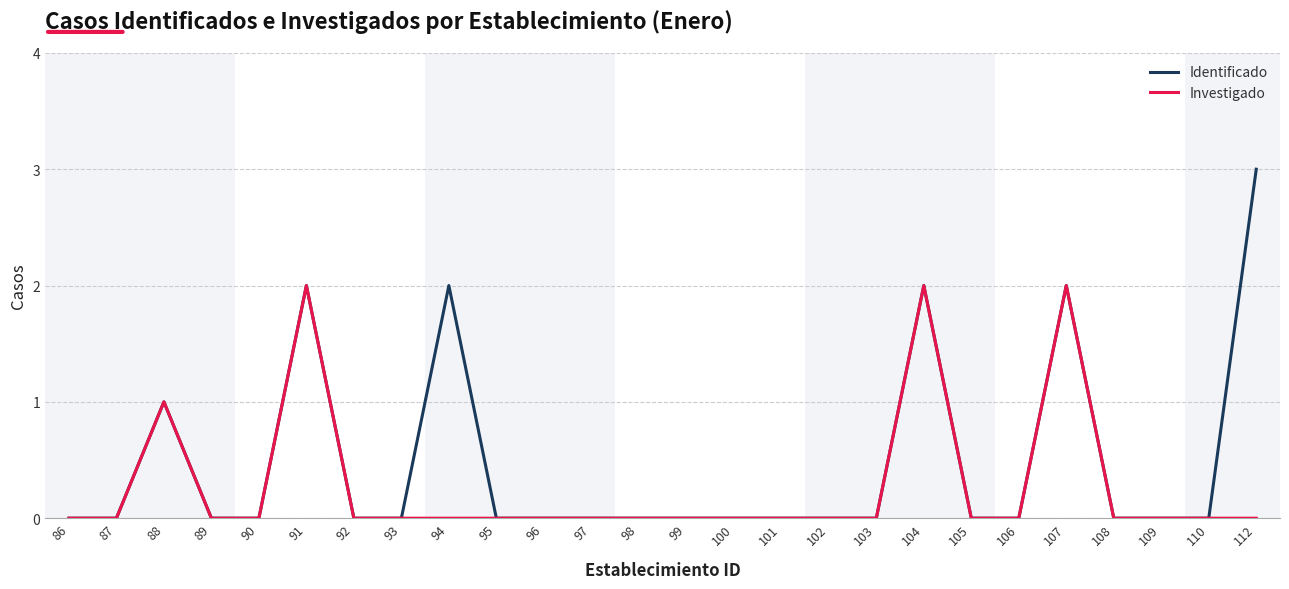

Which series has the largest range (max minus min)?

Identificado